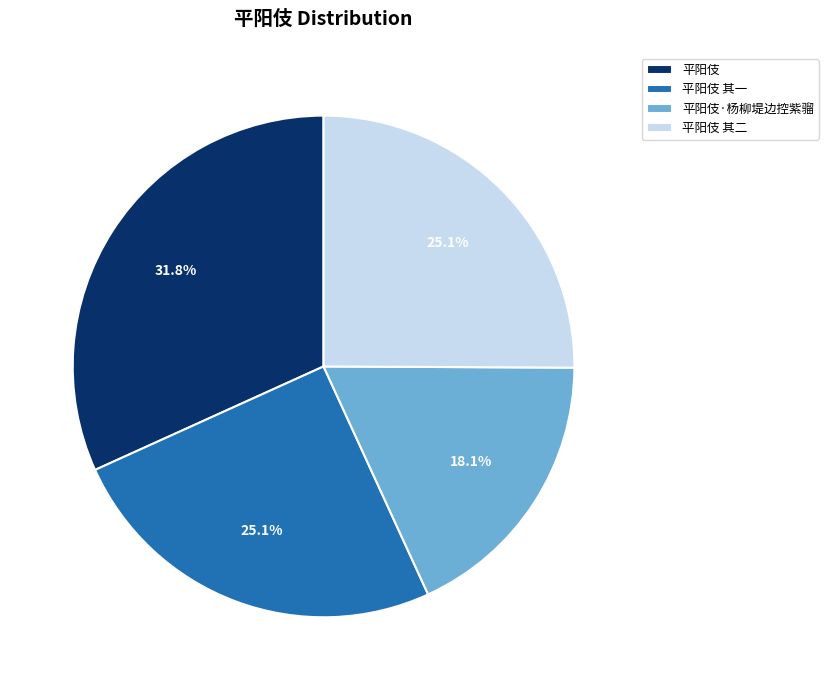

What is the largest slice in the pie chart?

平阳伎